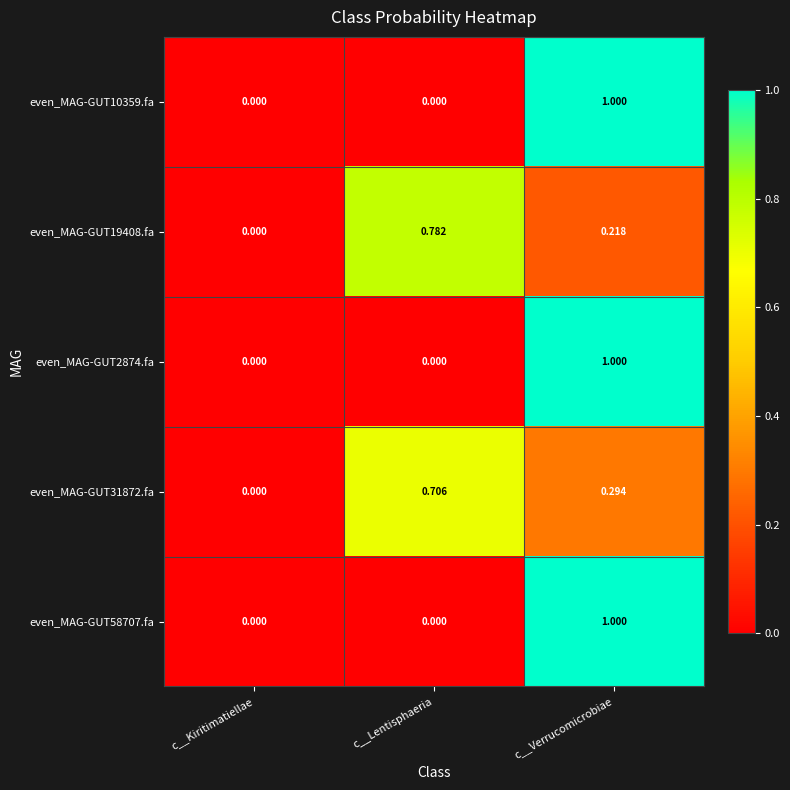

Which category has the lowest value in the even_MAG-GUT19408.fa series?

c__Kiritimatiellae